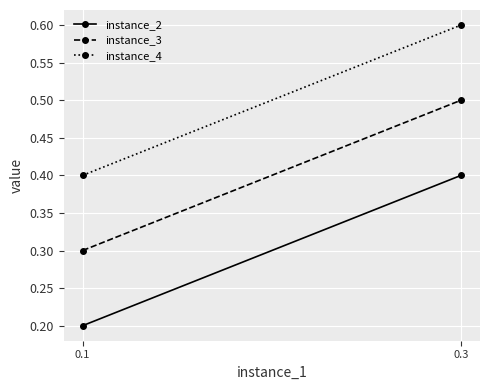

What is the difference between the maximum and minimum values in the instance_2 series?

0.2